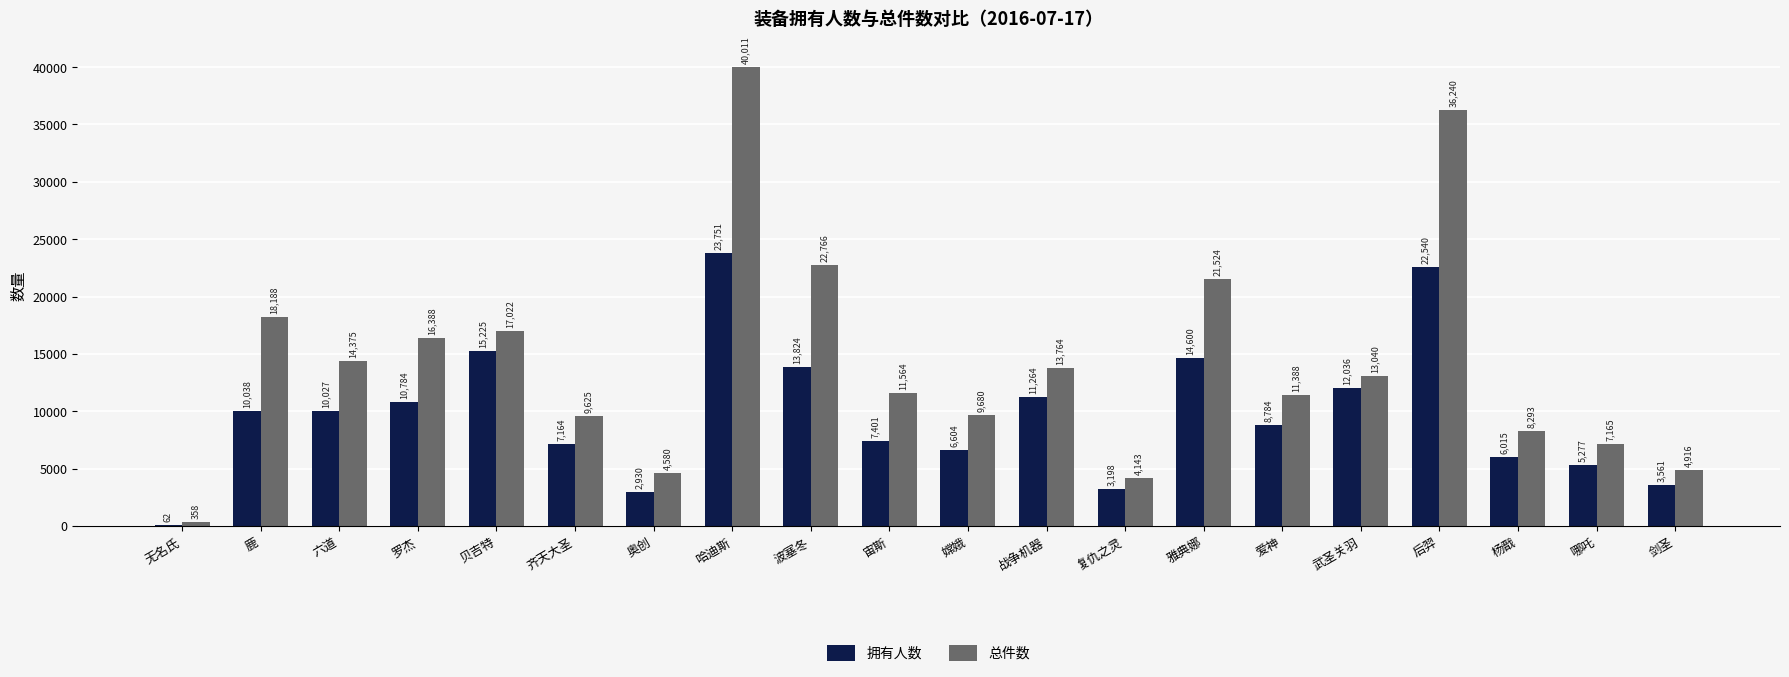

What is the approximate value of 总件数 at 武圣关羽?

13040